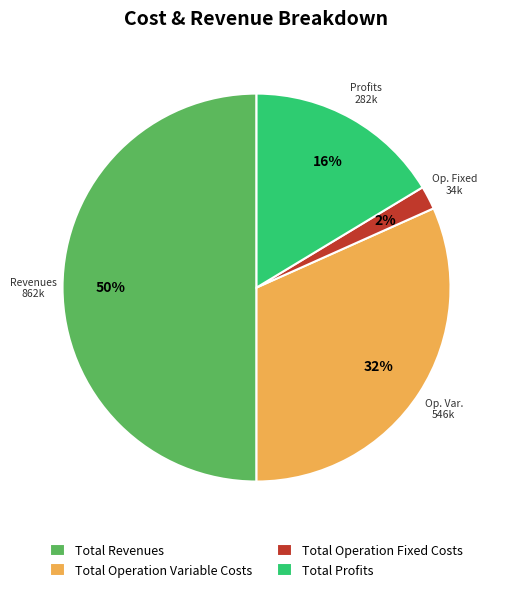

Does Total Profits account for over 50% of the chart?

No